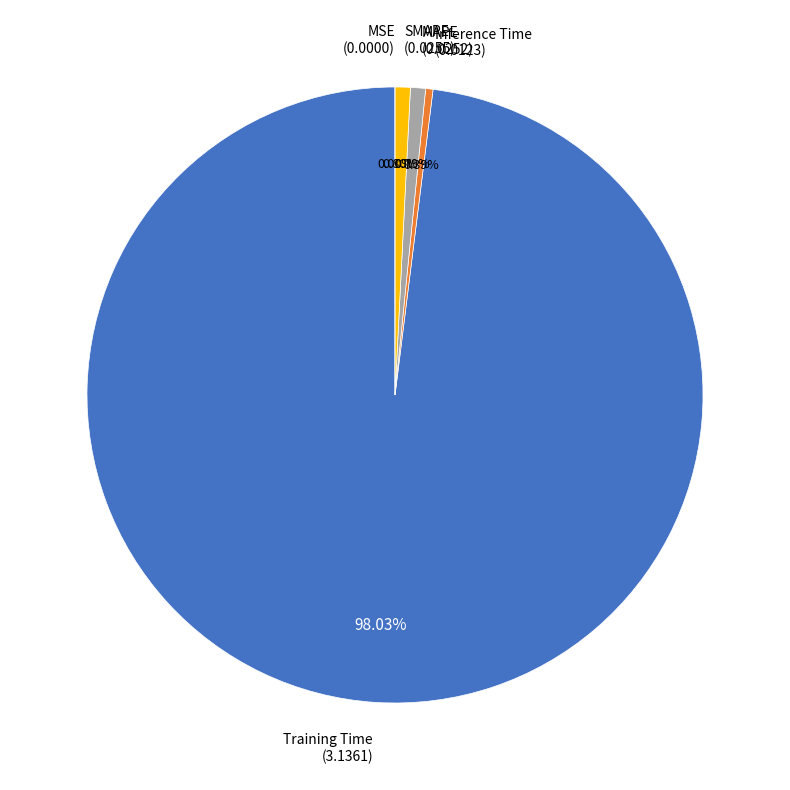

Is it true that SMAPE is 11% of the pie?

False